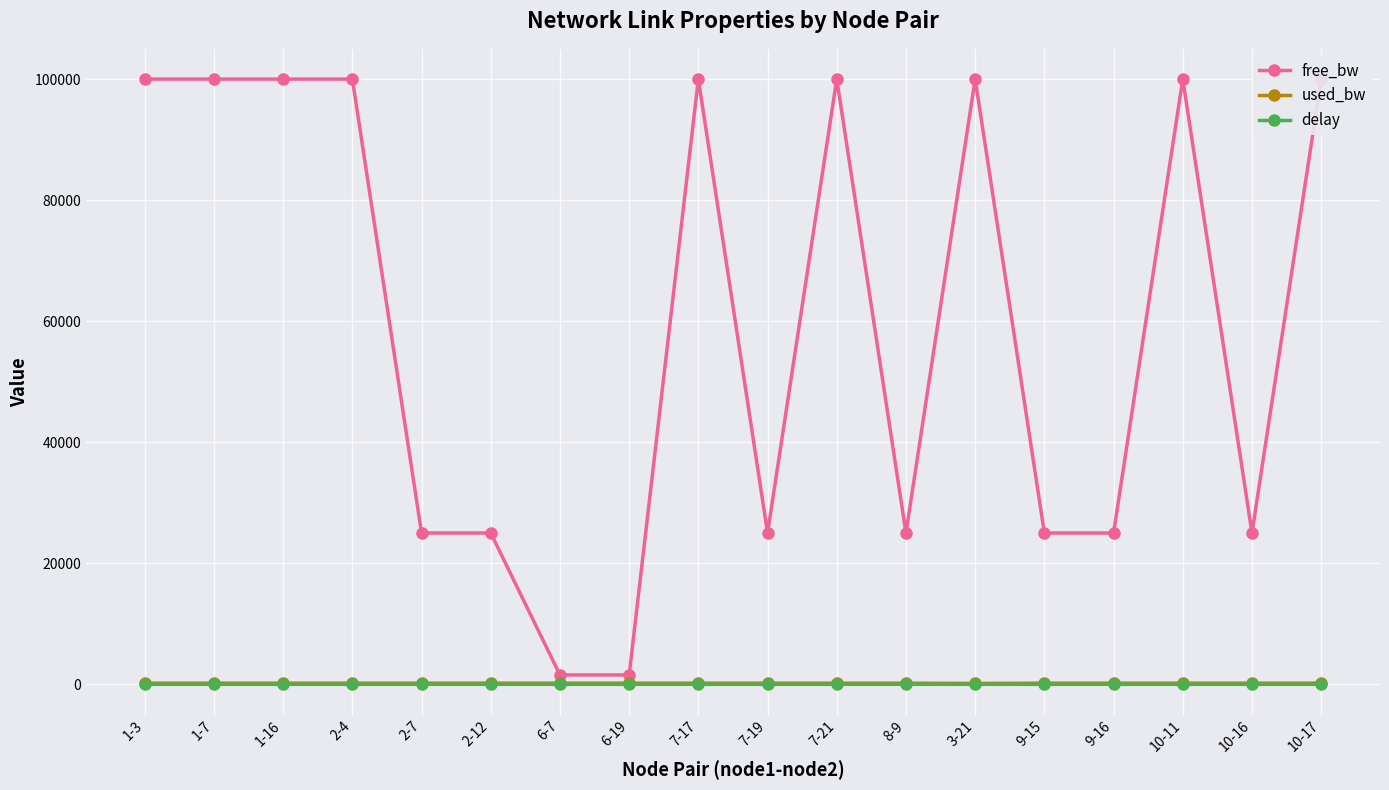

Which series has the widest spread of values?

free_bw